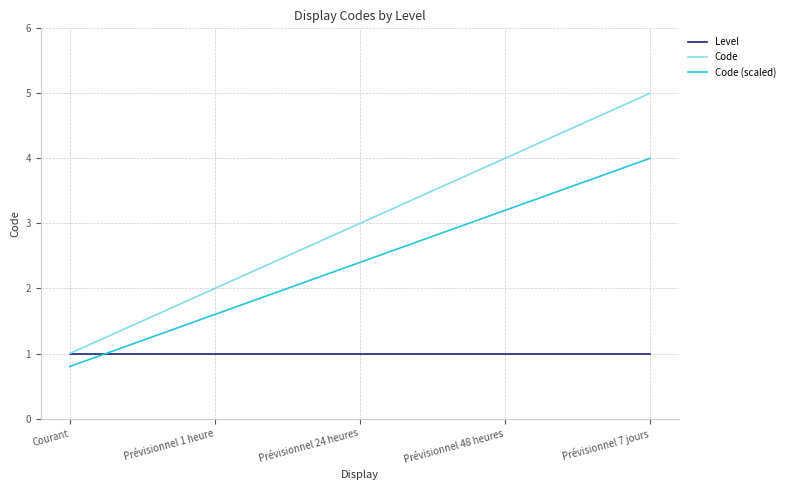

True or false: Level has more than 2 points higher than both neighbors.

False